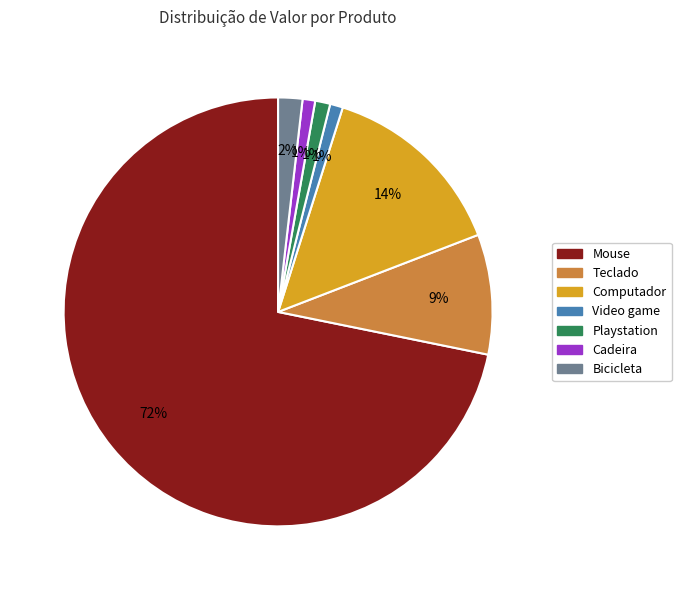

To the nearest percent, what percentage of the pie is Cadeira?

1%